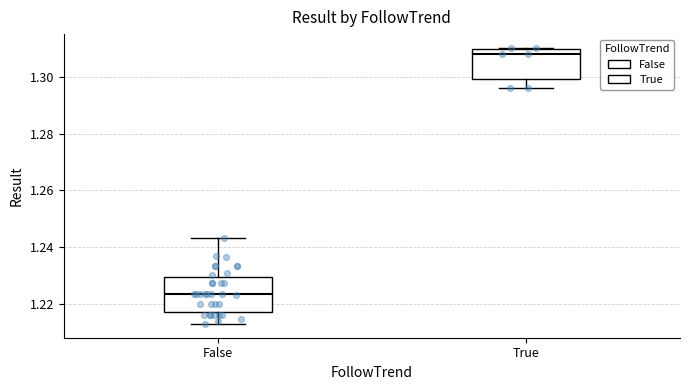

Where is the upper edge of the box for True on the y-axis? The values are not printed on the chart, so give them approximately, as read against the axis.

1.310